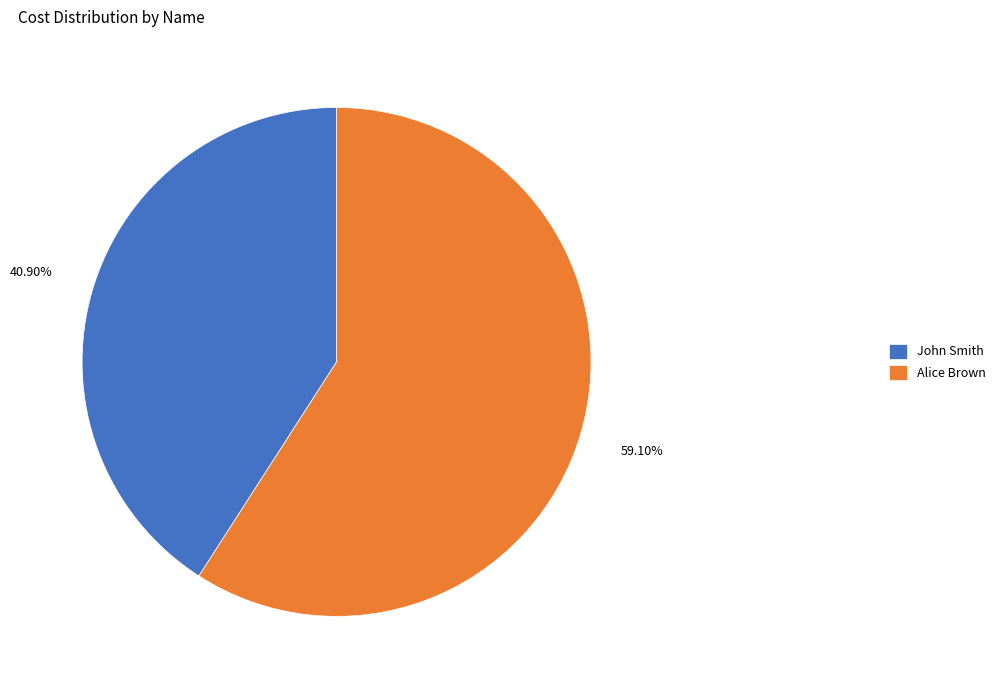

Is there a majority slice in this chart?

Yes